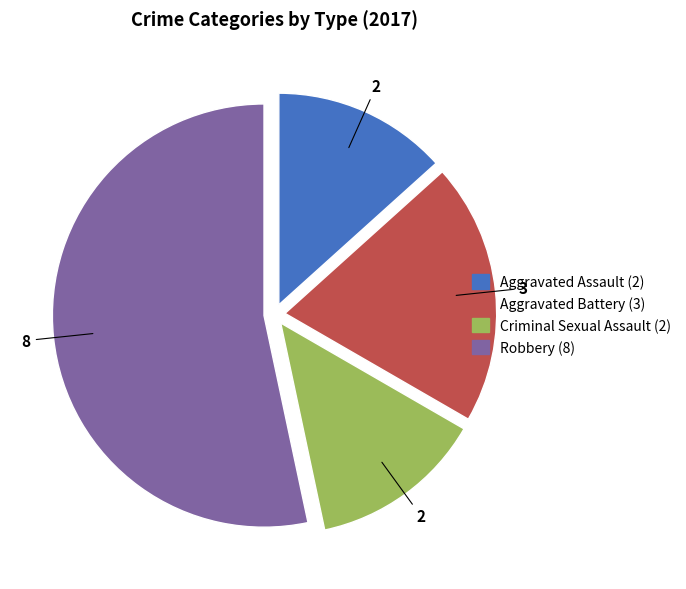

Combined, do Criminal Sexual Assault and Robbery account for over 50%?

Yes